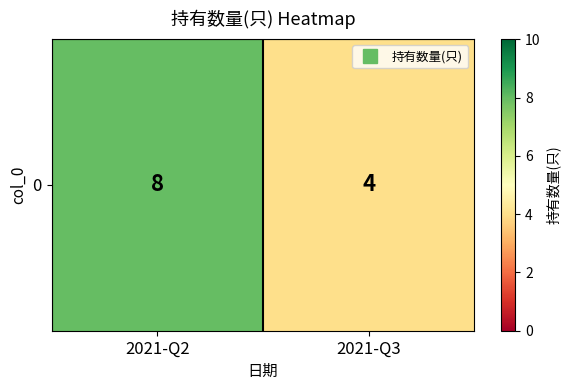

The chart shows a value of 8 at 2021-Q2. True or false?

True